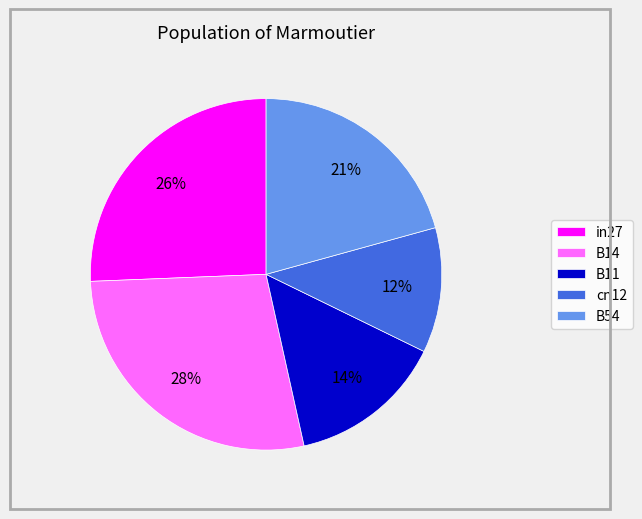

To the nearest percent, what is the combined percentage of B11 and cn12?

26%